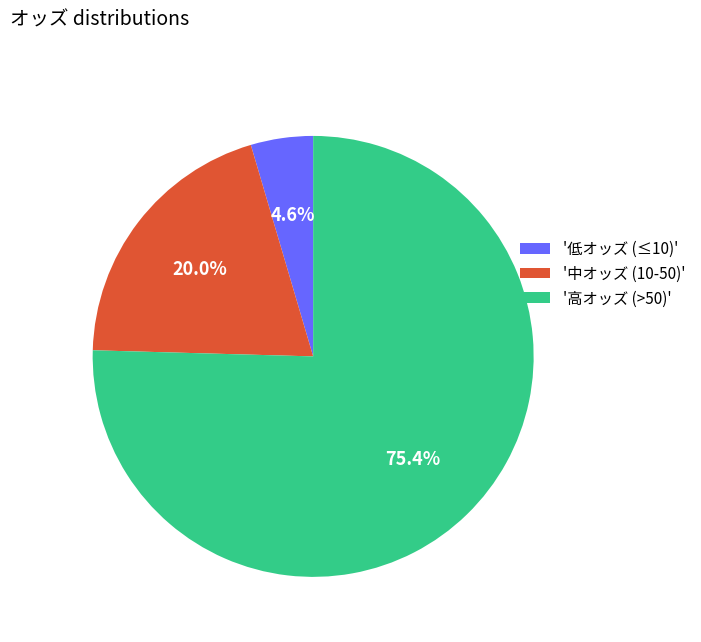

What is the ratio of the value at '中オッズ (10-50)' to the value at '高オッズ (>50)'?

0.3